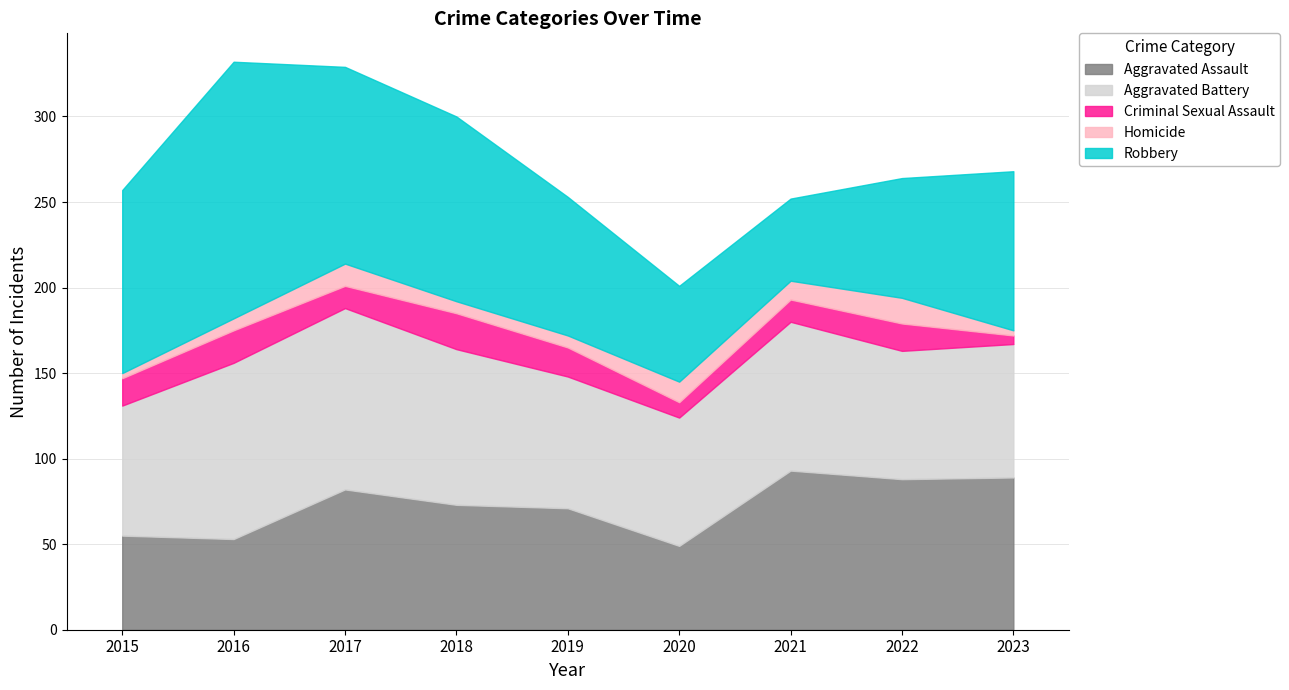

At which label does Homicide first exceed 7?

2017